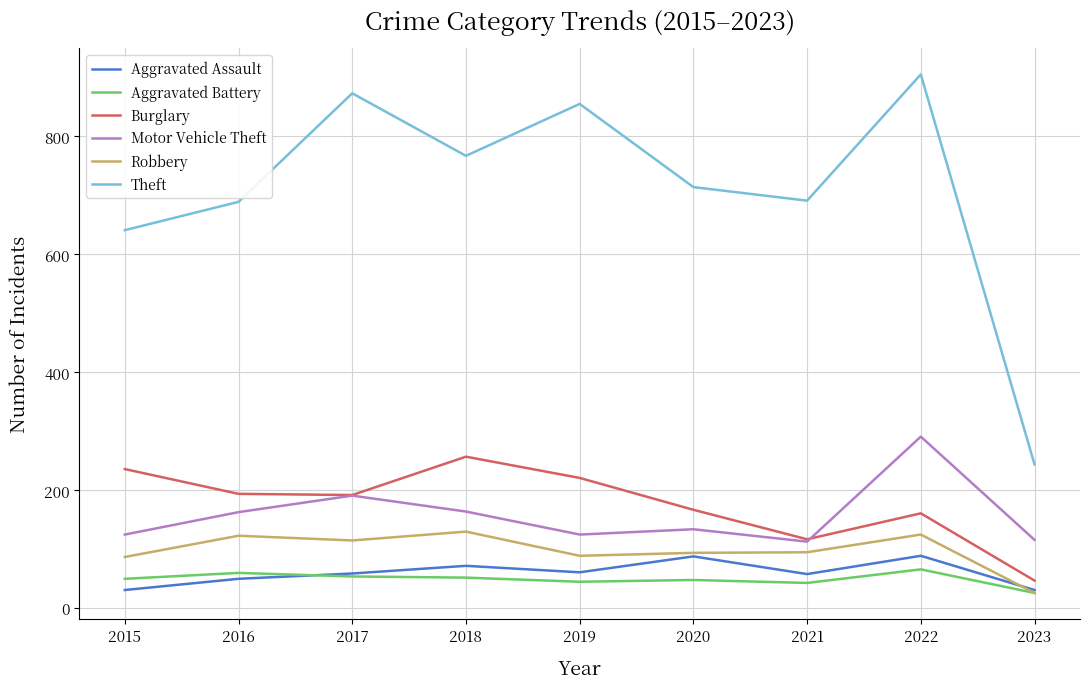

Does the chart have visible grid lines?

Yes